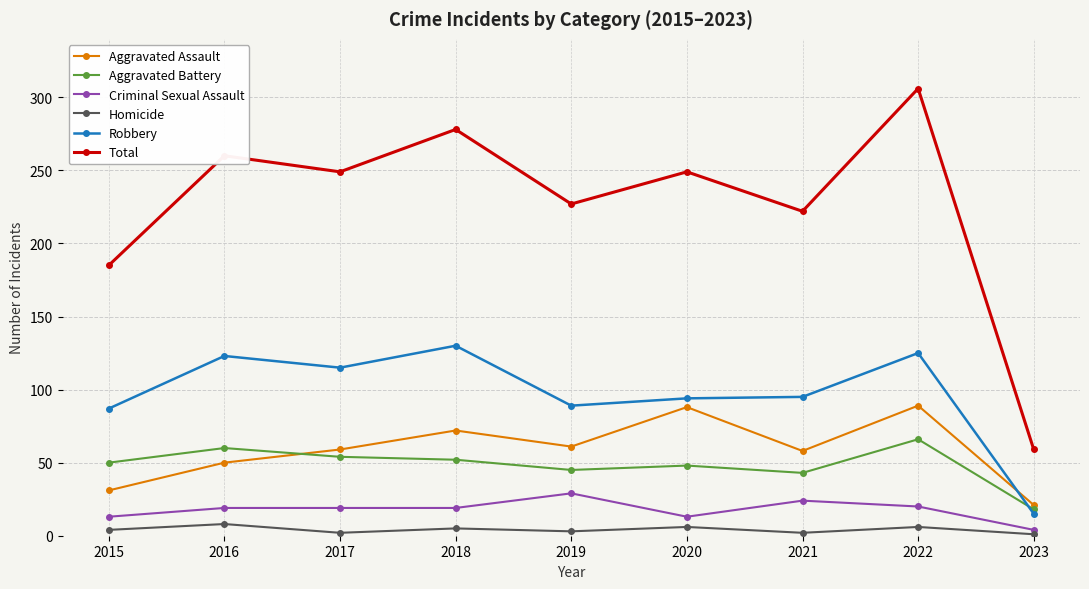

At which category does Homicide reach its first local peak?

2016